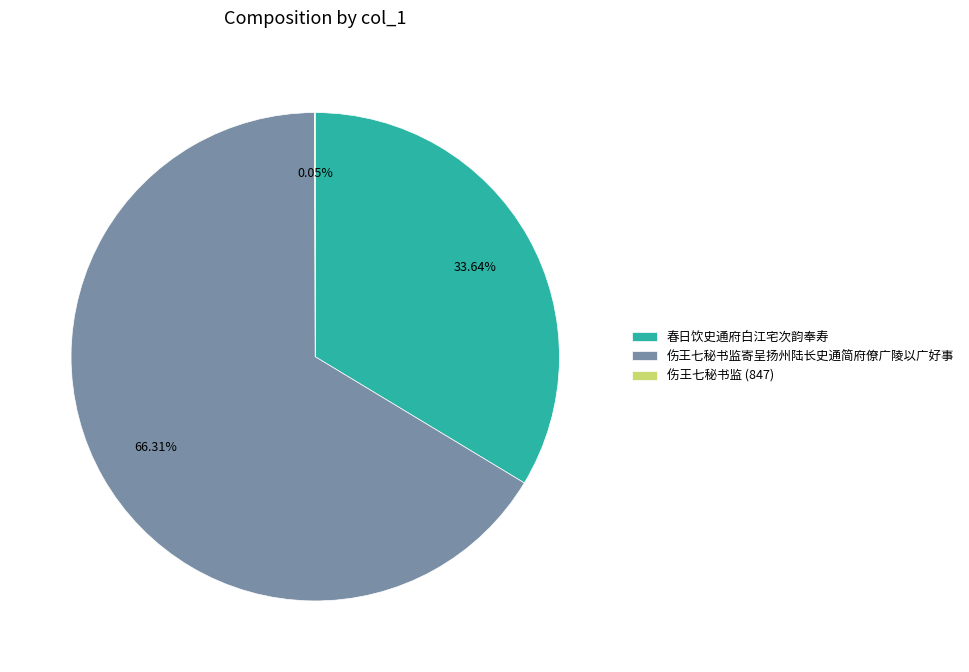

Is there any slice that represents more than half of the pie?

Yes